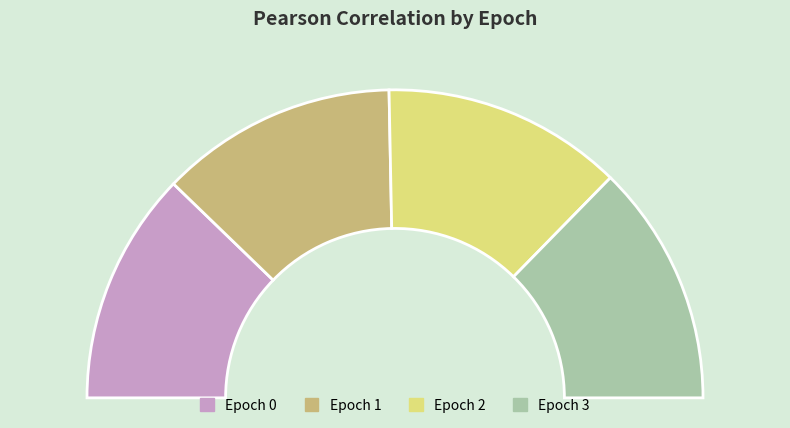

Which slice is the smallest?

Epoch 0